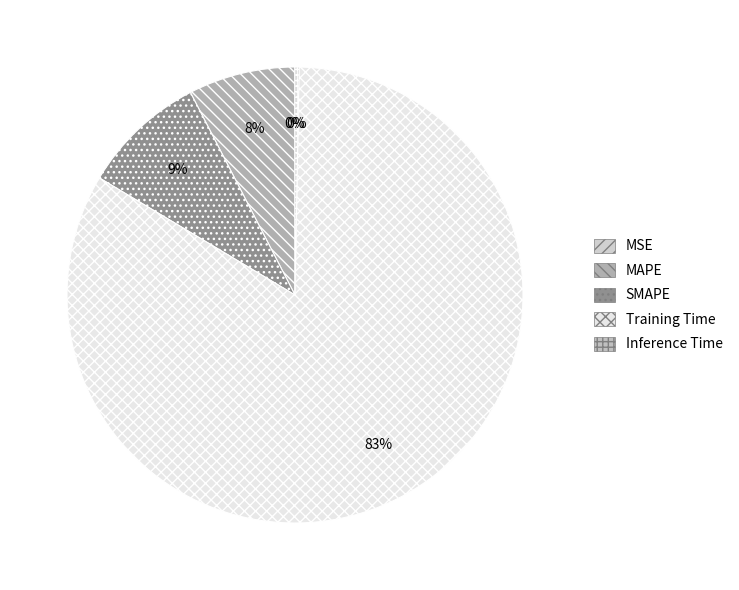

What percentage do SMAPE and Inference Time together represent?

9.1%